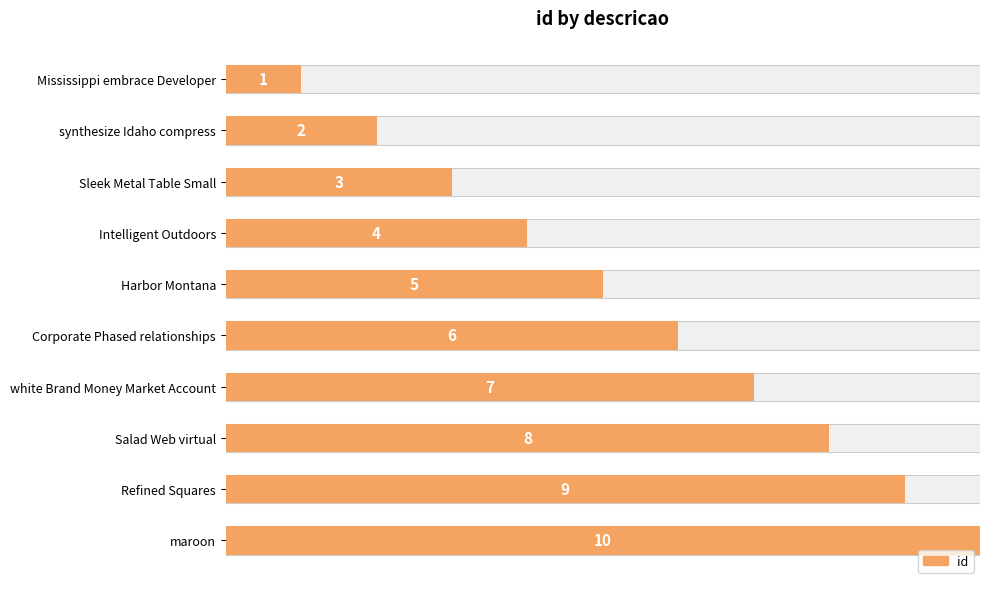

Between Salad Web virtual and Sleek Metal Table Small, which is larger?

Salad Web virtual